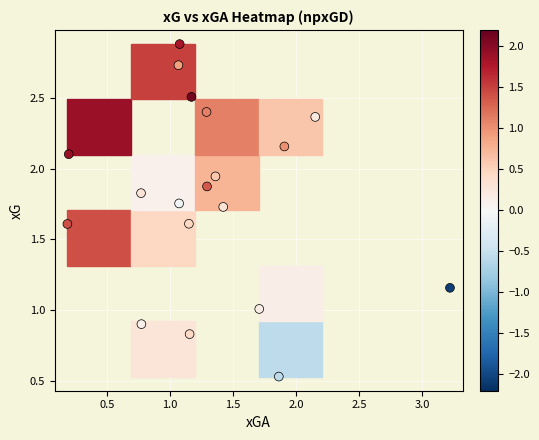

What is the range of X values (max minus min)?

3.0